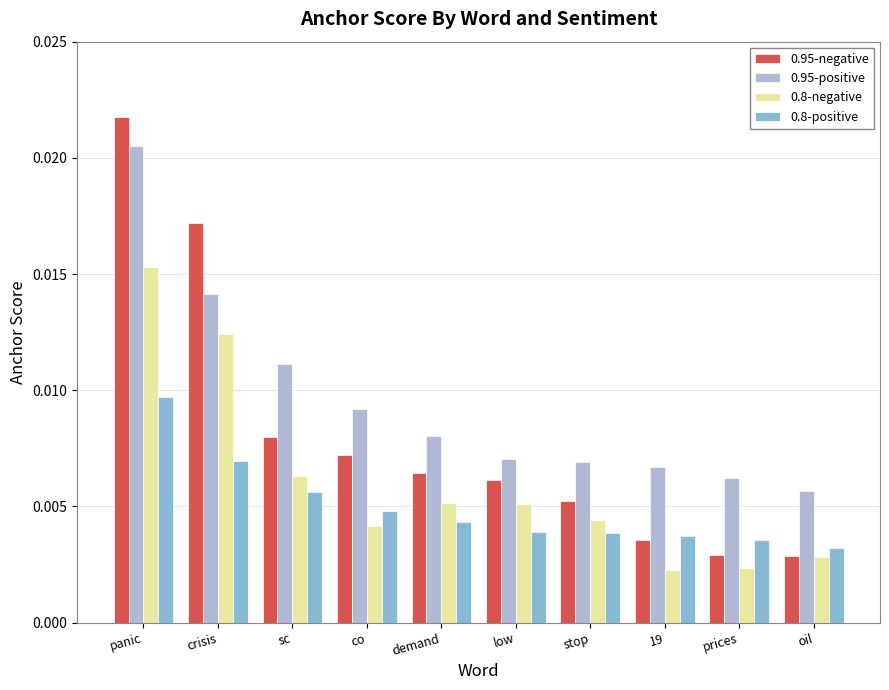

Rank the series by their average value, from highest to lowest.

0.95-positive, 0.95-negative, 0.8-negative, 0.8-positive